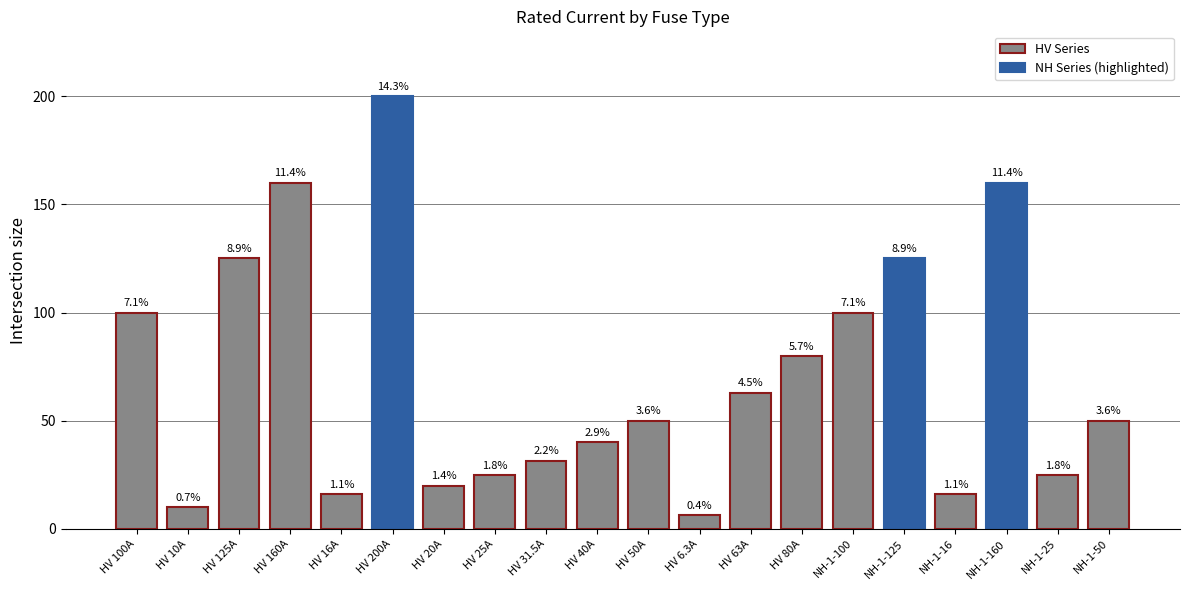

Which category has the highest value across all series?

HV 200A